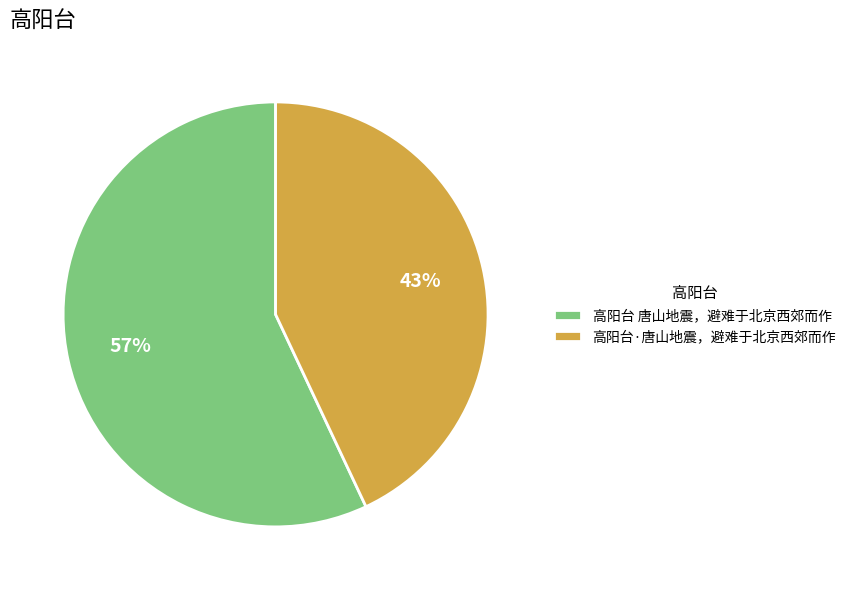

Is it true that 高阳台·唐山地震，避难于北京西郊而作 is 55% of the pie?

False